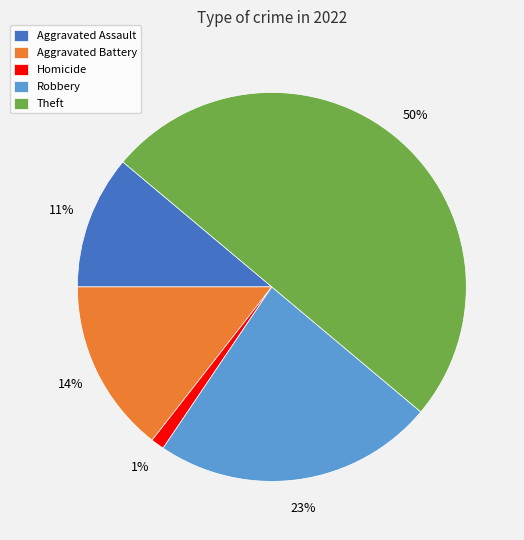

To the nearest percent, what is the difference between the Homicide and Theft slice percentages?

49%